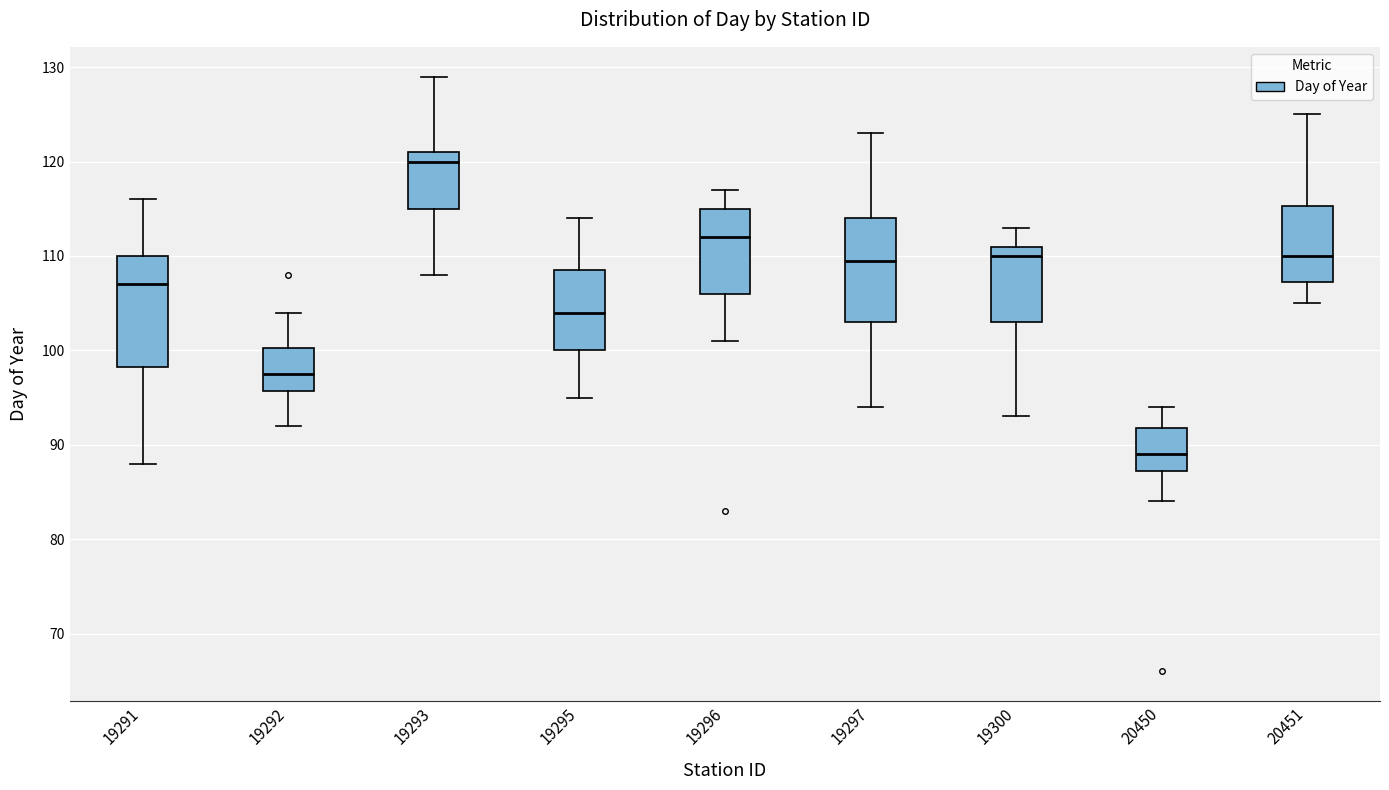

Which box has the lowest median line?

20450